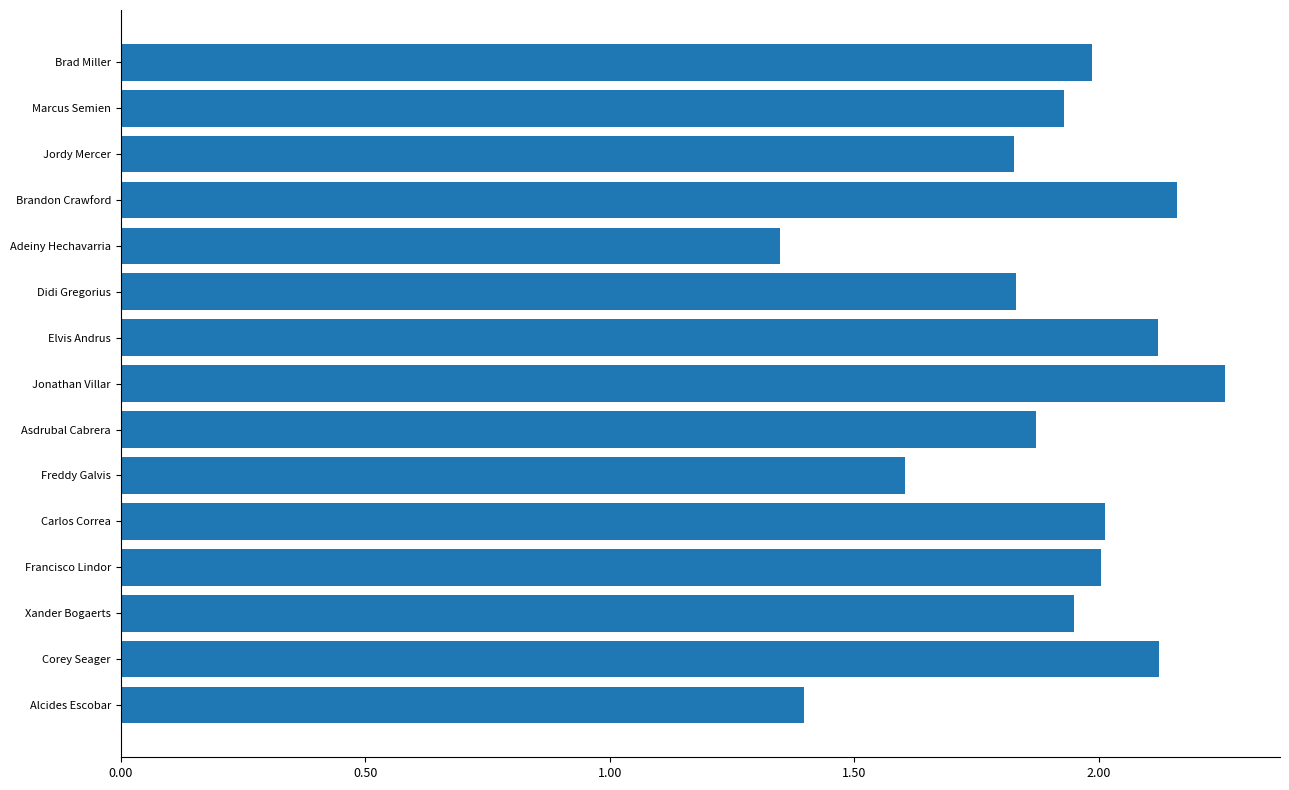

At which label is the value closest to 1?

Adeiny Hechavarria